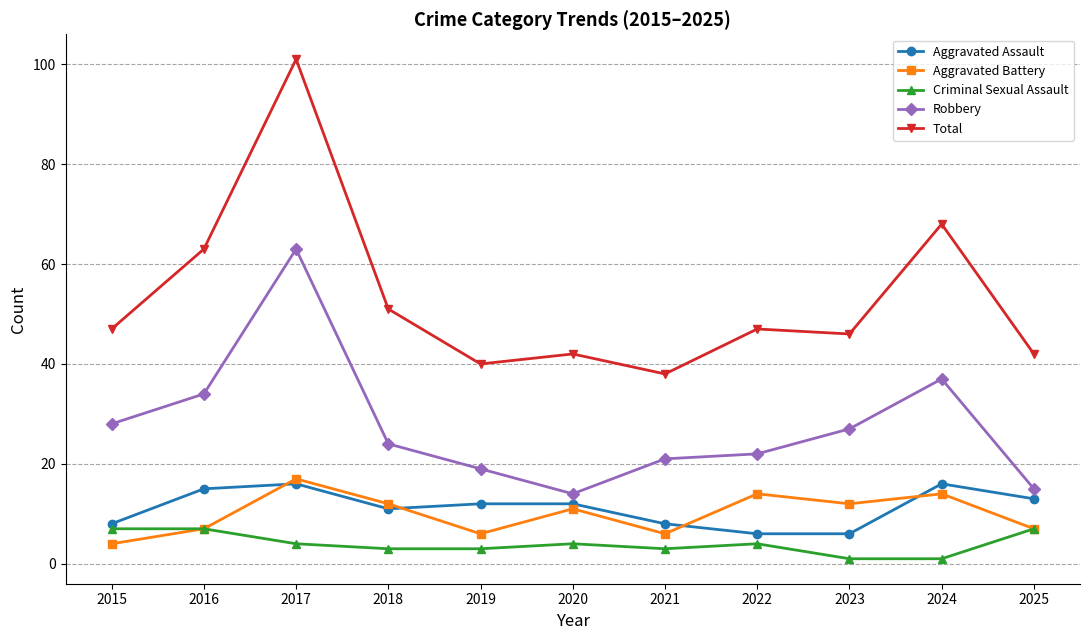

What is the lowest value of the Aggravated Assault series?

6